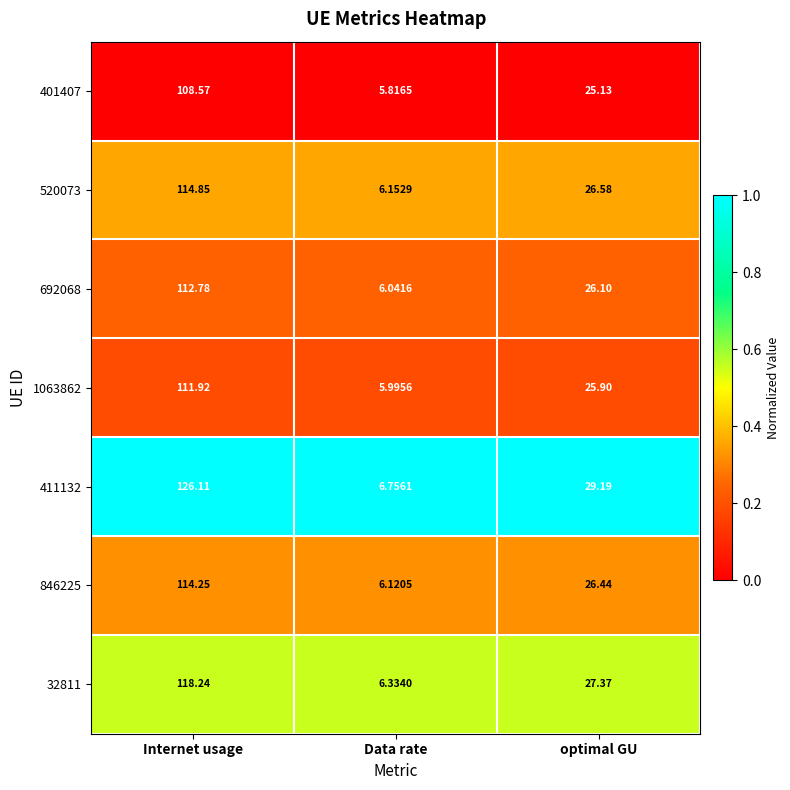

Where does the 1063862 series first go above 25?

Internet usage